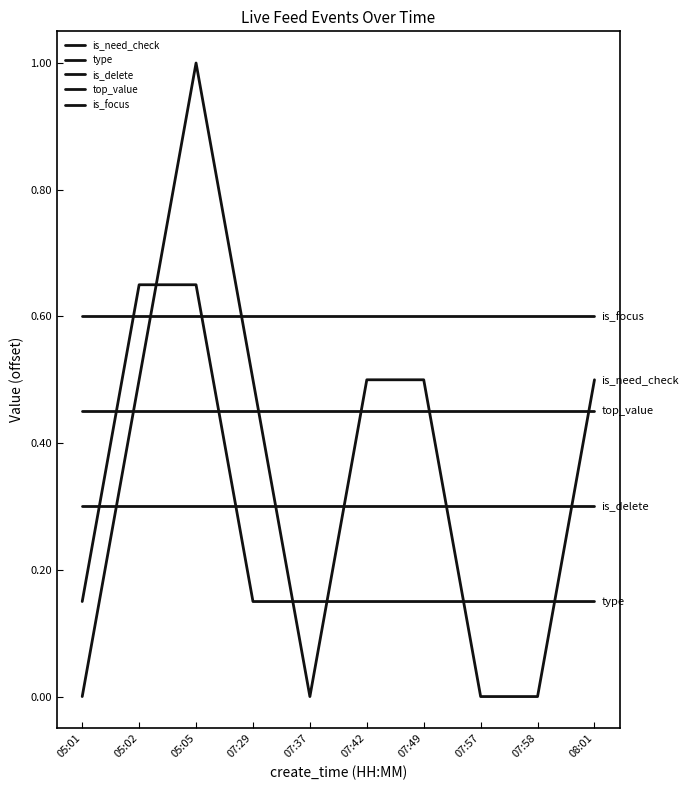

How many lines are shown in the chart?

5